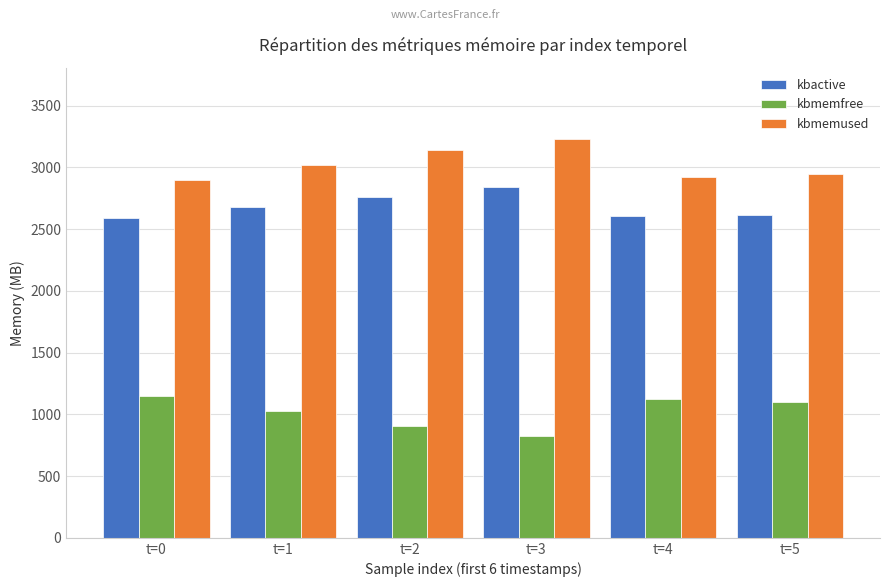

The kbmemused series shows 3022.4 at t=1. True or false?

True